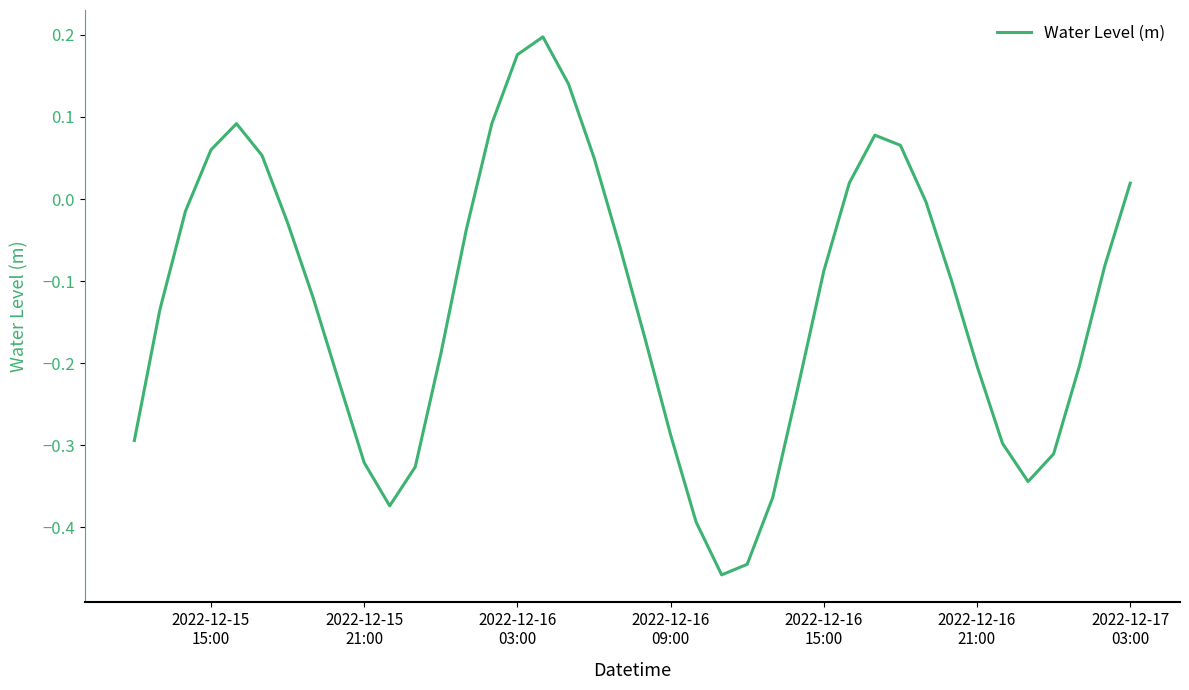

What is the difference between the maximum and minimum values?

0.7